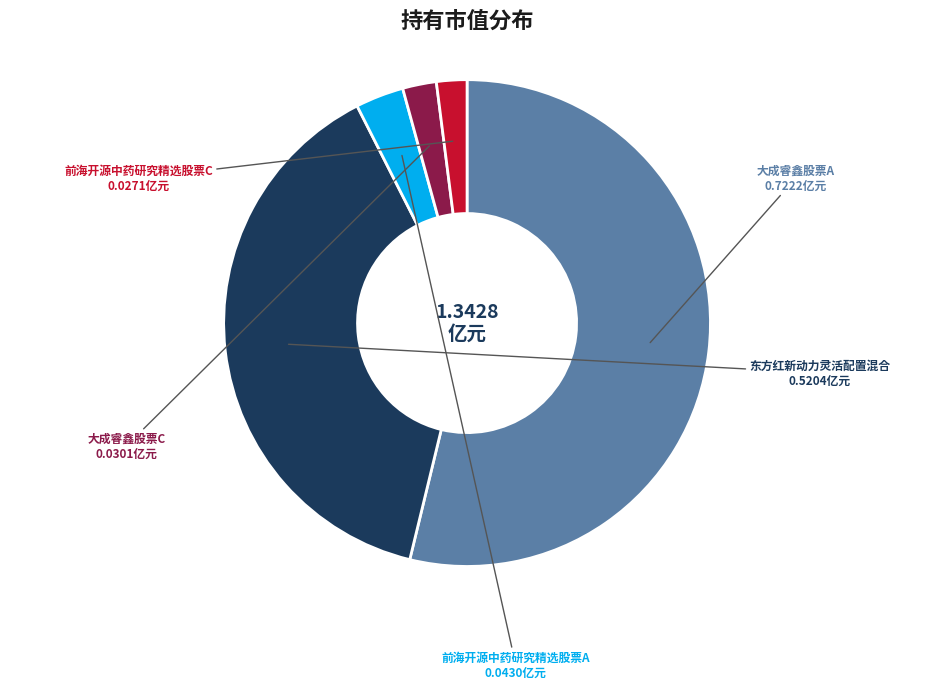

How many slices are in this pie chart?

5